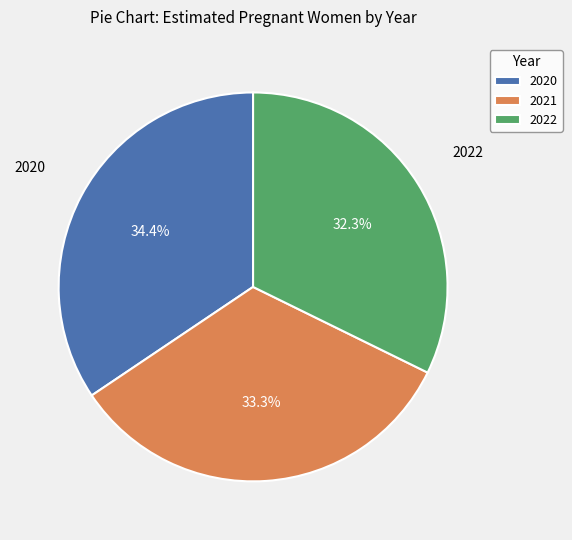

Is there a majority slice in this chart?

No